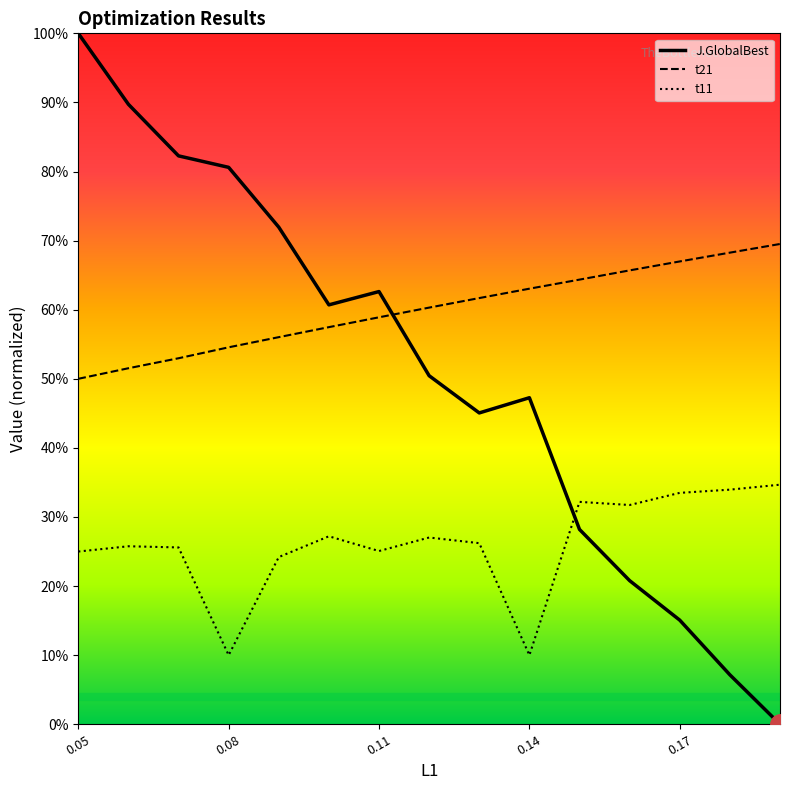

Reading right to left, what are all the values shown in this chart?

t11: 0.3	0.3	0.3	0.3	0.3	0.1	0.3	0.3	0.3	0.3	0.2	0.1	0.3	0.3	0.2
t21: 0.7	0.7	0.7	0.7	0.6	0.6	0.6	0.6	0.6	0.6	0.6	0.5	0.5	0.5	0.5
J.GlobalBest: 0.0	0.1	0.2	0.2	0.3	0.5	0.5	0.5	0.6	0.6	0.7	0.8	0.8	0.9	1.0